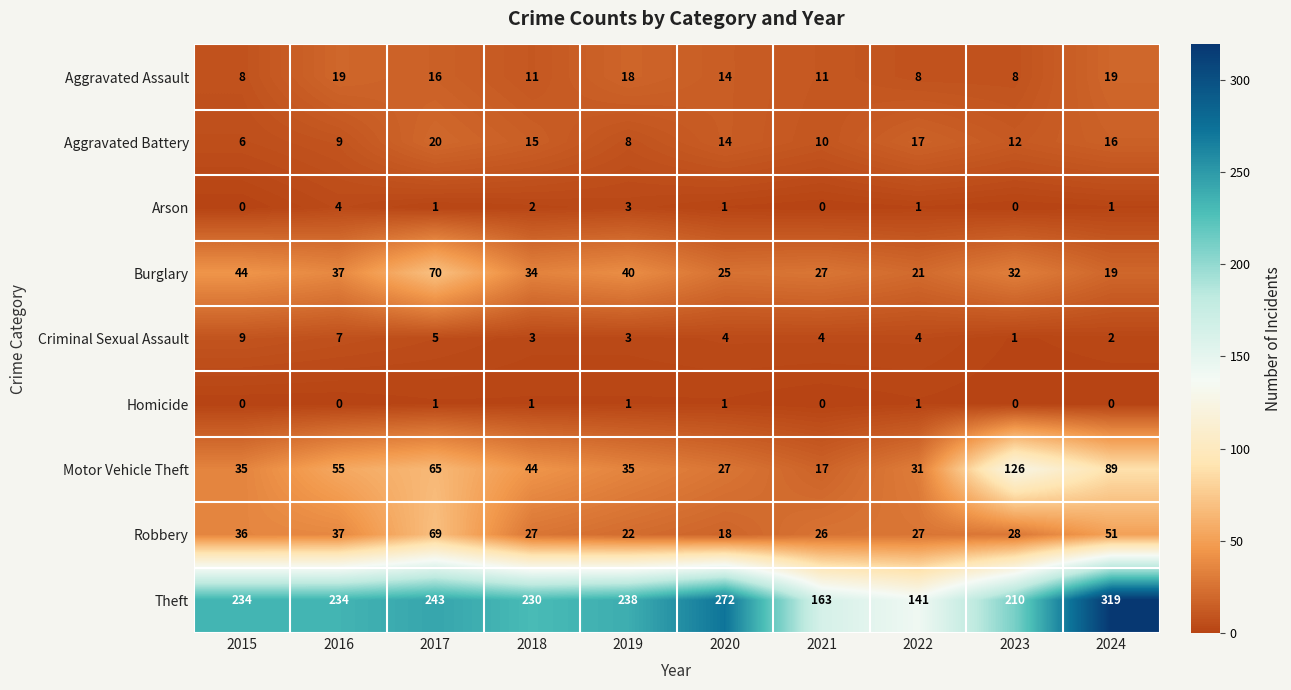

What is the difference between the Aggravated Battery values at 2017 and 2021?

10